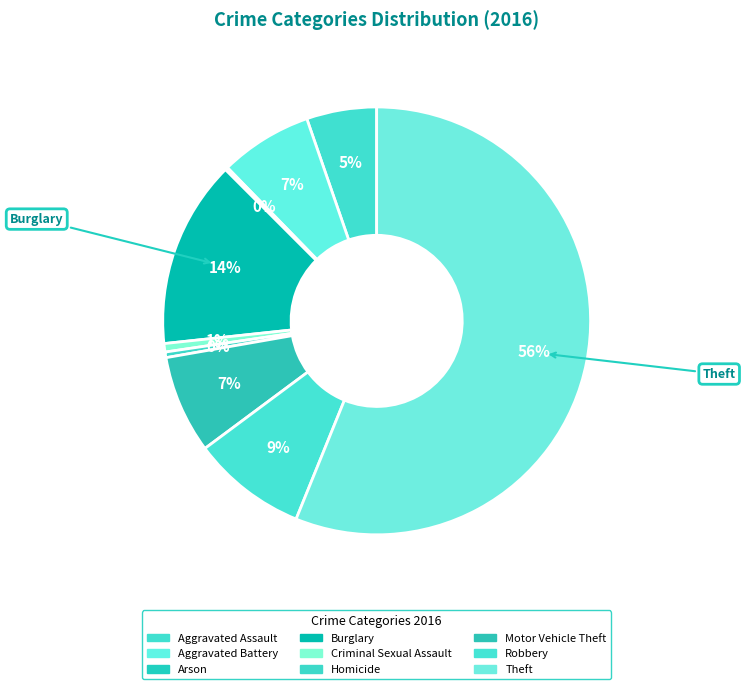

Rank the categories by value from lowest to highest.

Arson, Homicide, Criminal Sexual Assault, Aggravated Assault, Aggravated Battery, Motor Vehicle Theft, Robbery, Burglary, Theft